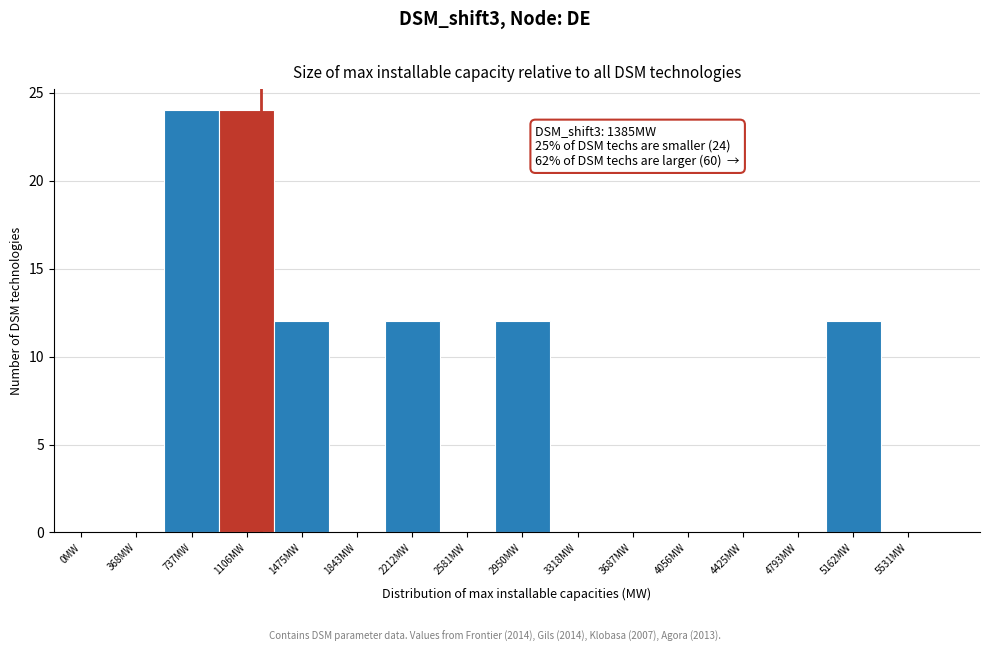

Reading left to right, extract all data points from this chart.

0MW=0	368MW=0	737MW=24	1106MW=24	1475MW=12	1843MW=0	2212MW=12	2581MW=0	2950MW=12	3318MW=0	3687MW=0	4056MW=0	4425MW=0	4793MW=0	5162MW=12	5531MW=0